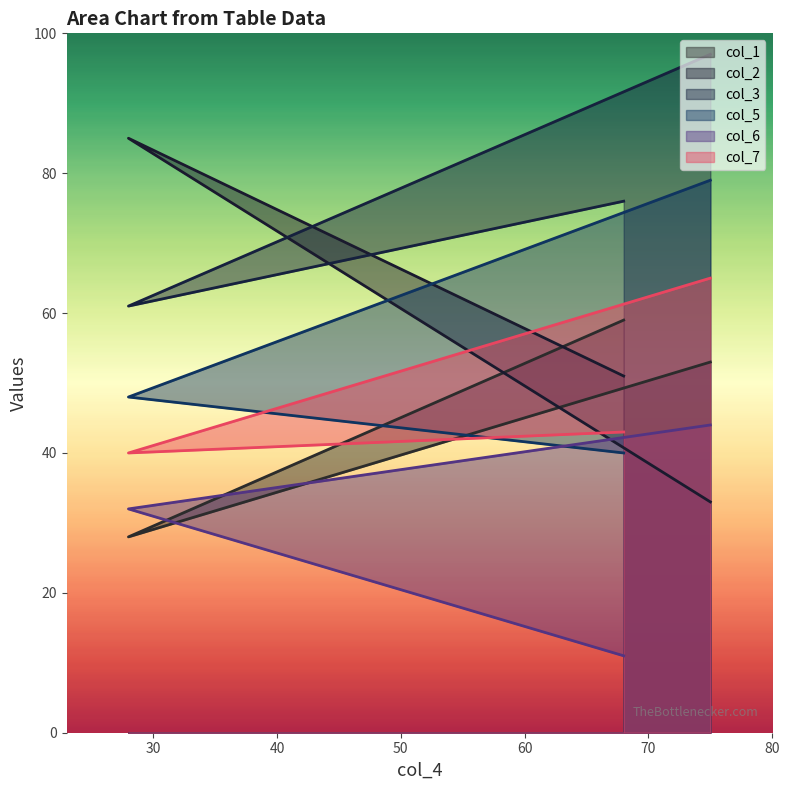

What is the minimum value shown in the chart?

11